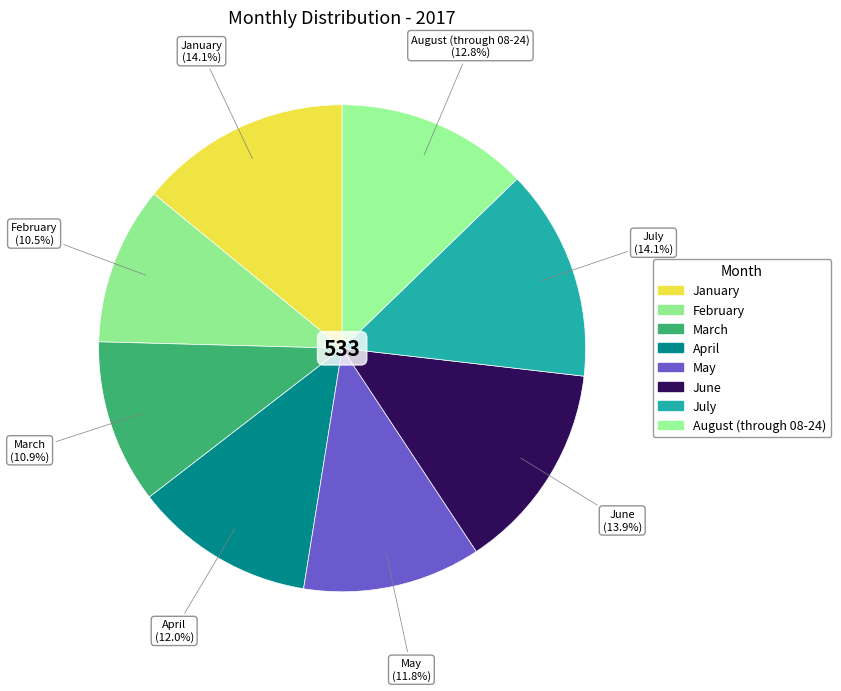

To the nearest percent, what percentage of the pie is June?

14%